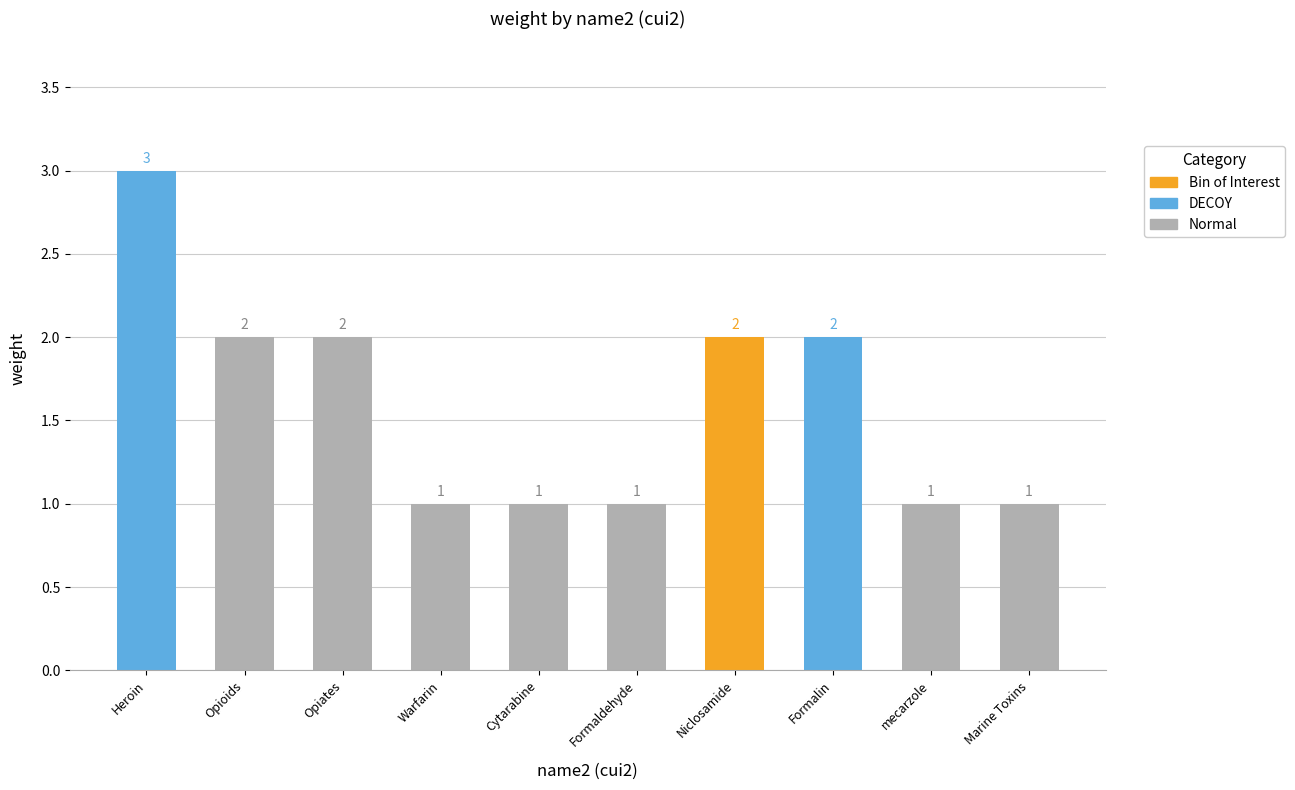

What is the ratio of the value at Heroin to the value at Formalin?

1.5